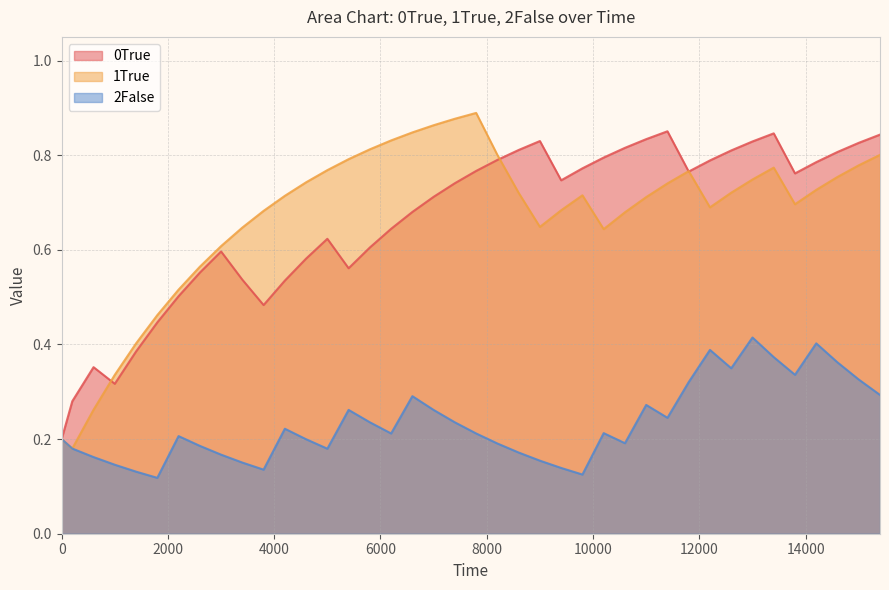

Which series has the largest range (max minus min)?

1True